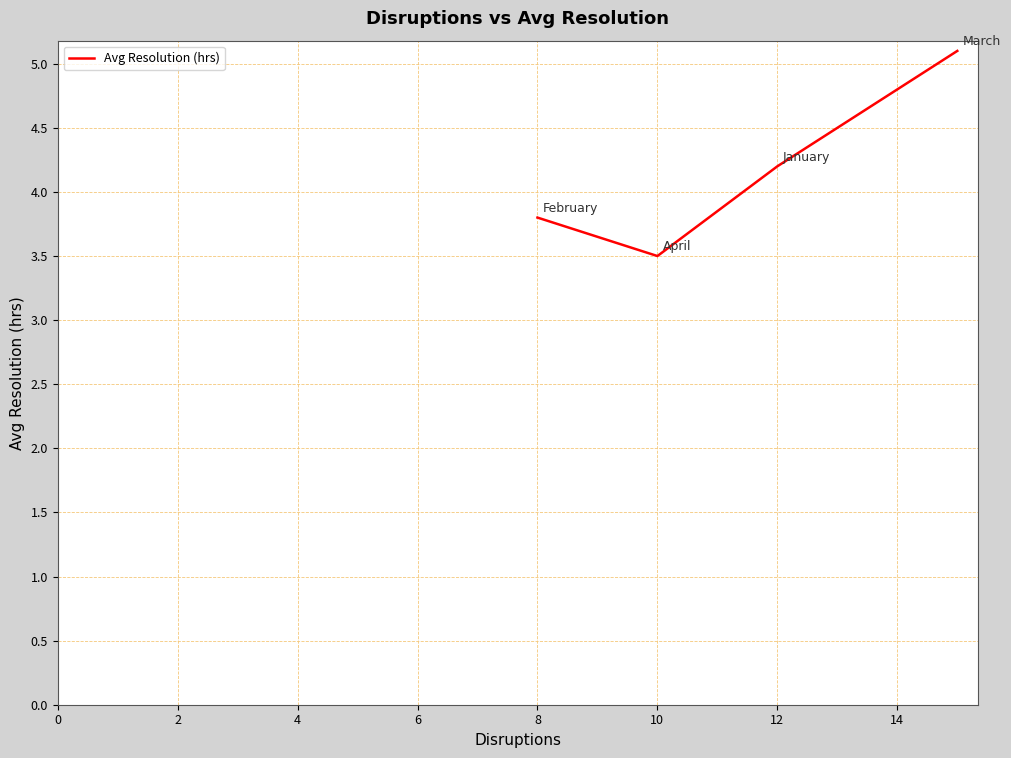

Is this an area chart (filled region under the line)?

No